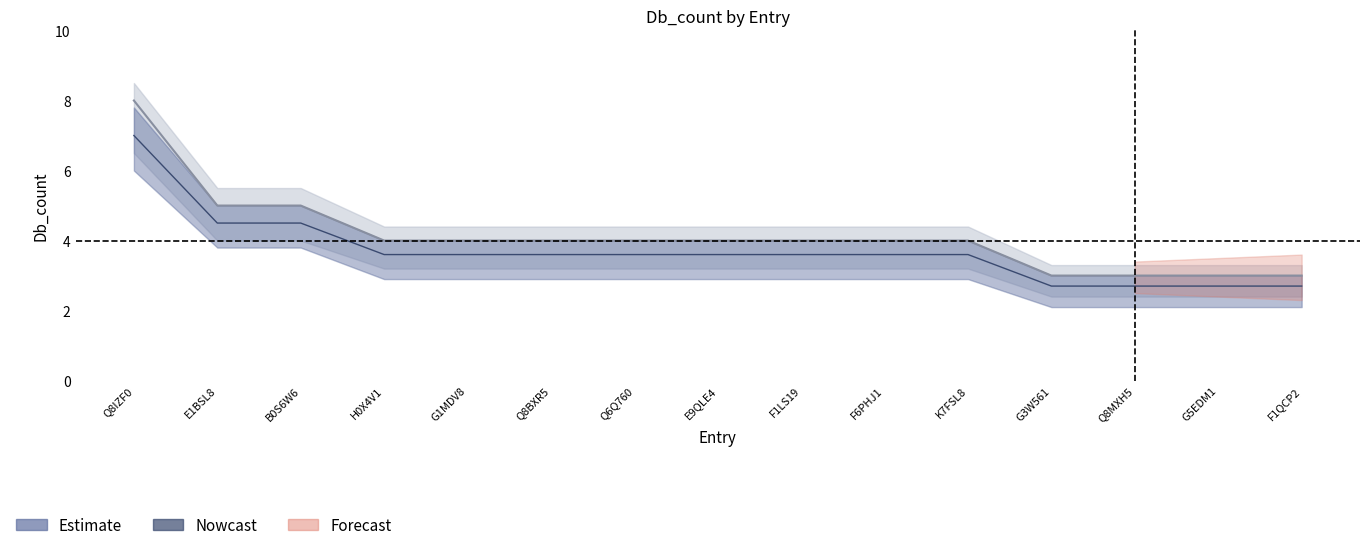

True or false: Estimate and Estimate_lower cross at least once.

False